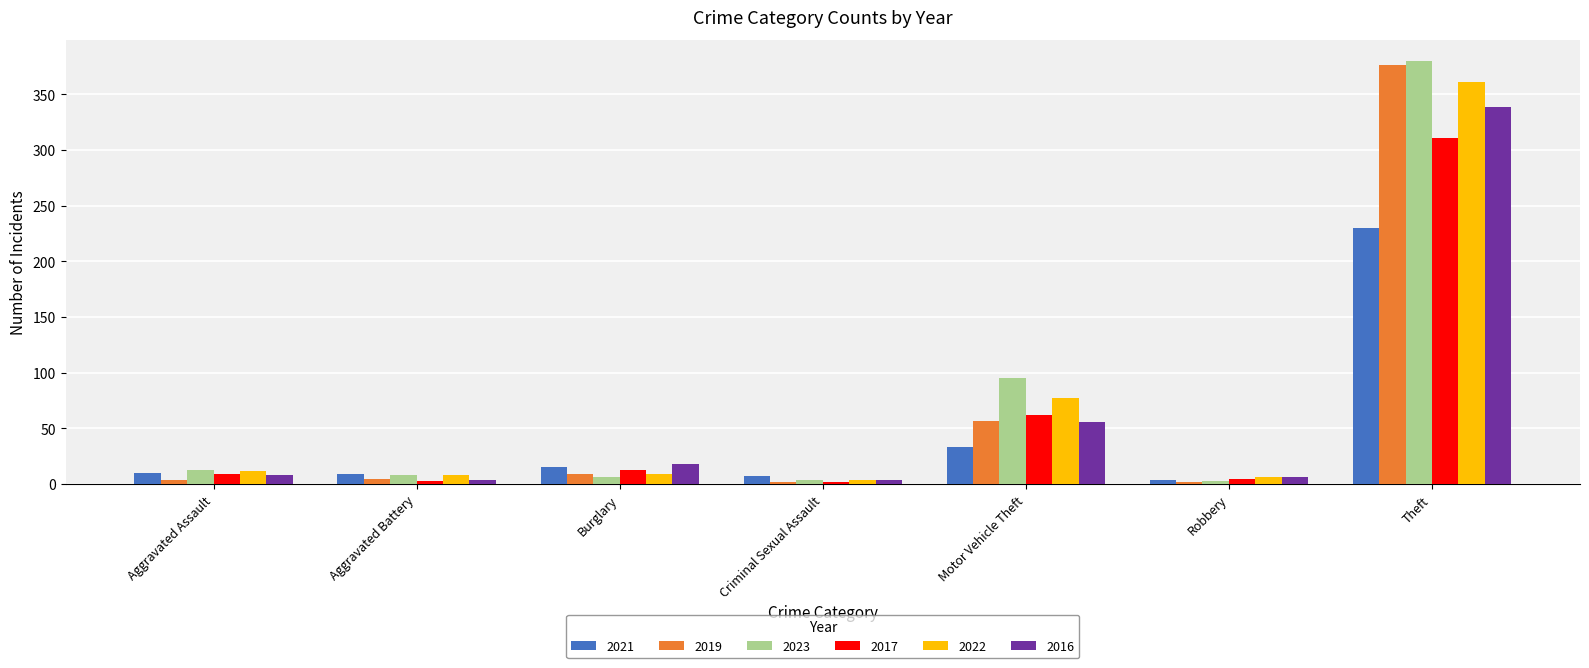

How many distinct data groups are displayed?

6